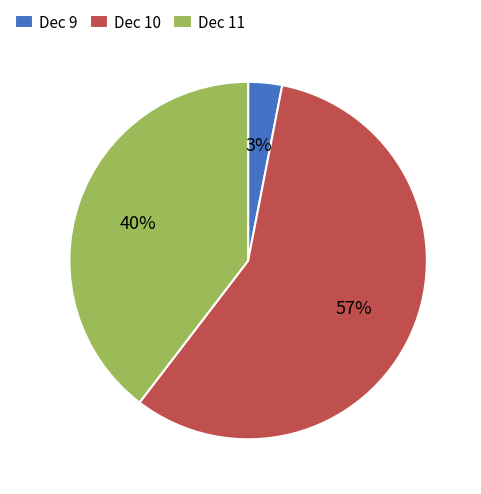

Count the number of slices in the pie.

3